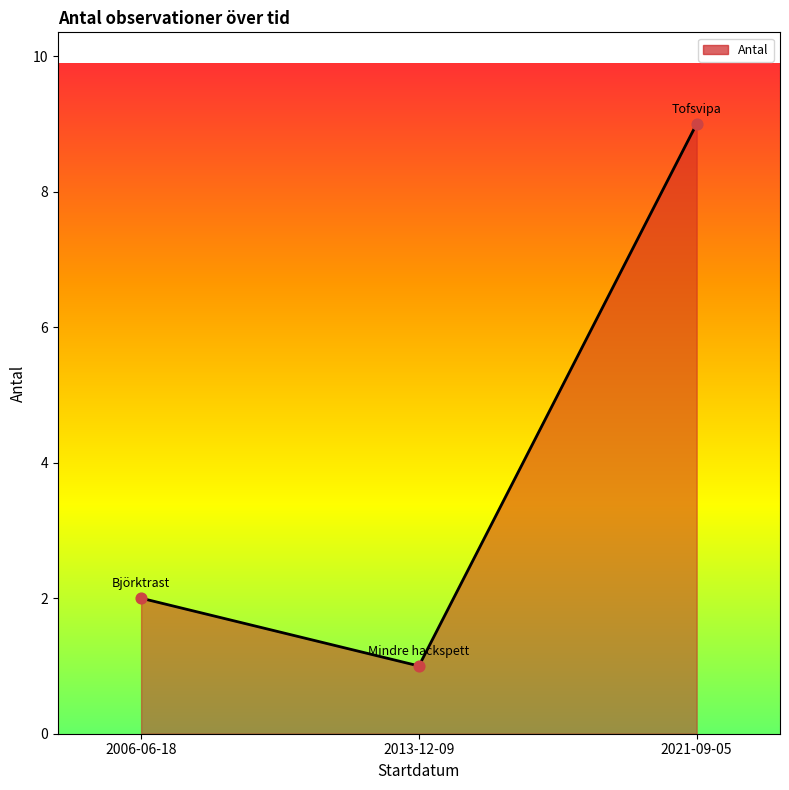

Between 2013-12-09 and 2006-06-18, which is larger?

2006-06-18